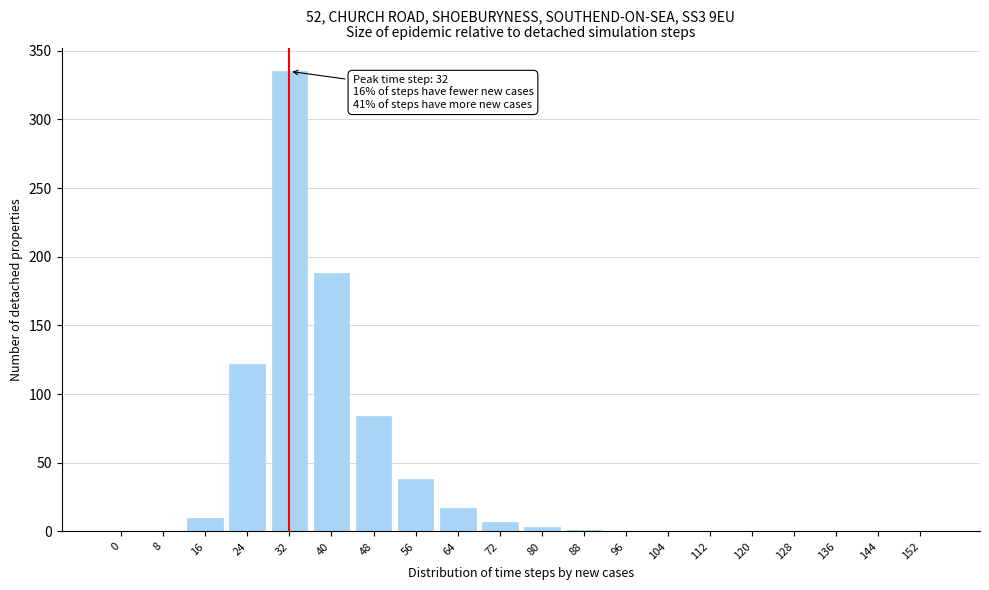

True or false: the data shows 7 at 72.

True